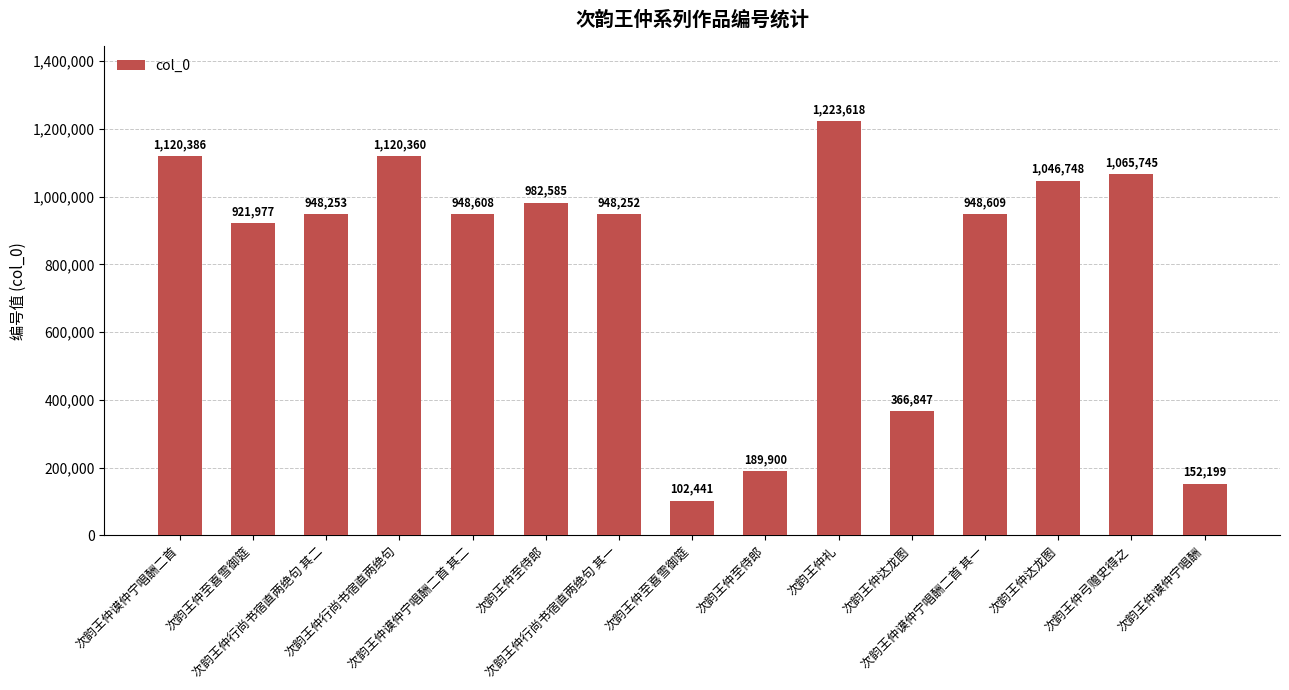

At which category does the chart reach its minimum across all series?

次韵王仲至喜雪御筵